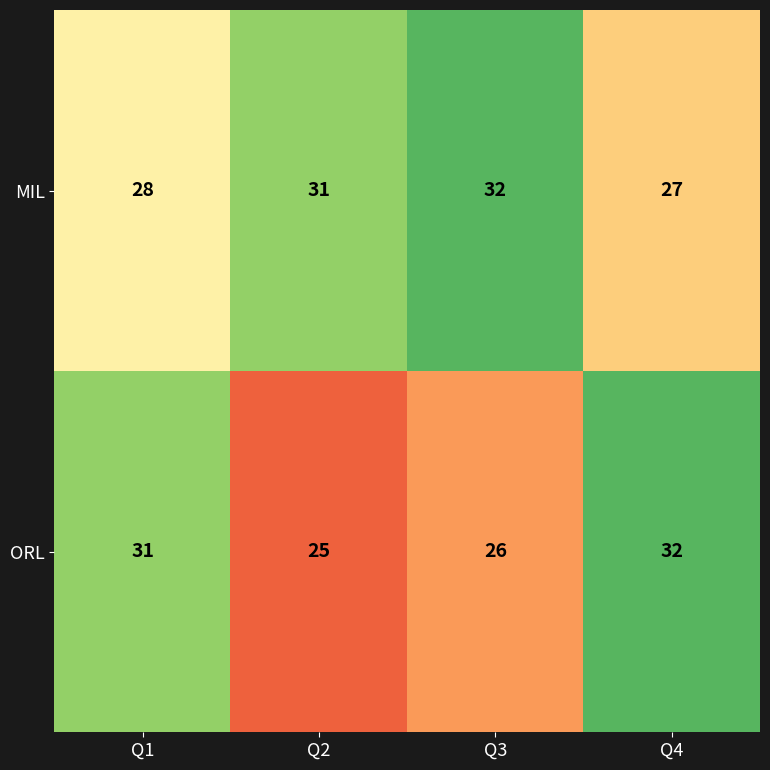

Which label corresponds to the smallest value in the chart?

Q2